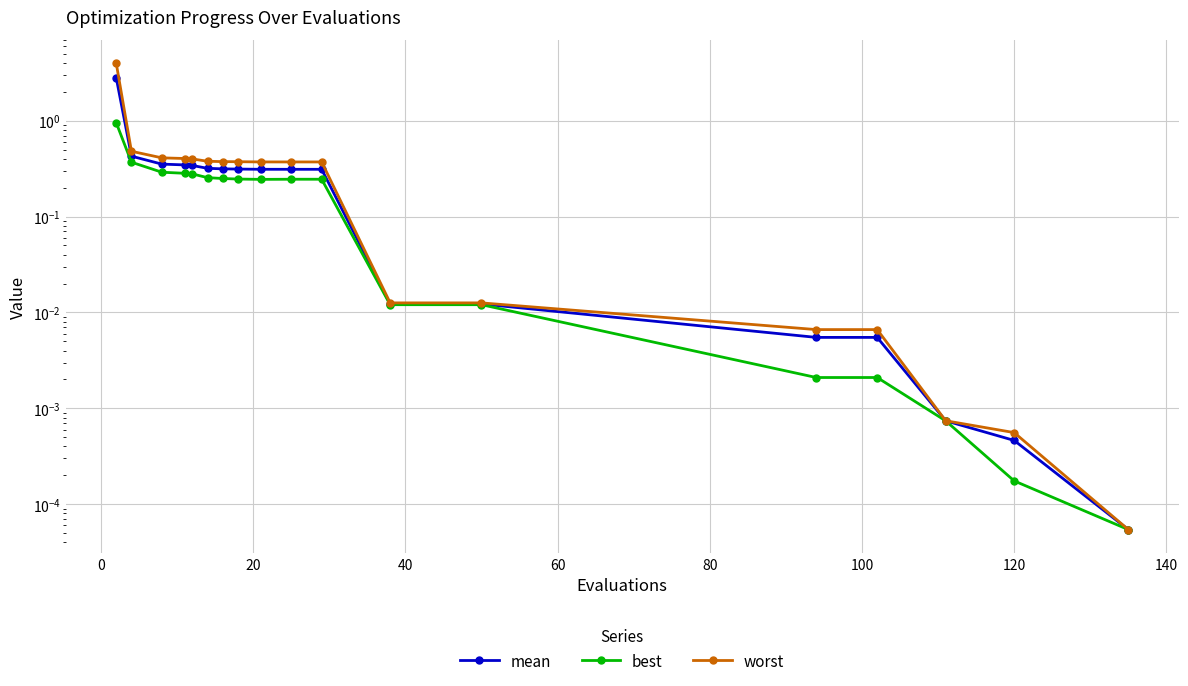

What are all the series names shown in the legend?

mean, best, worst